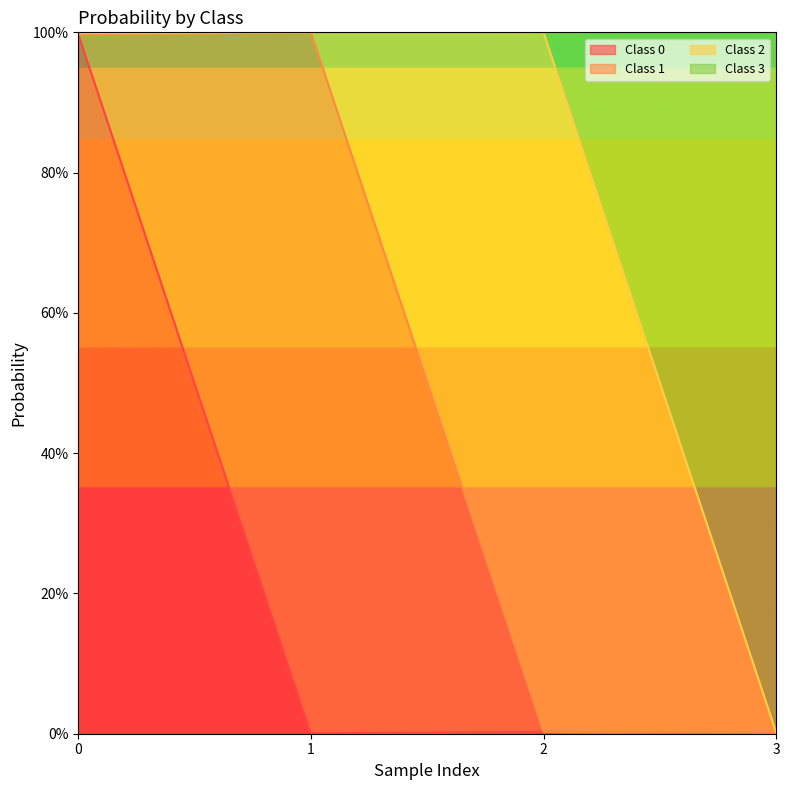

Which label corresponds to the largest value in the chart?

1